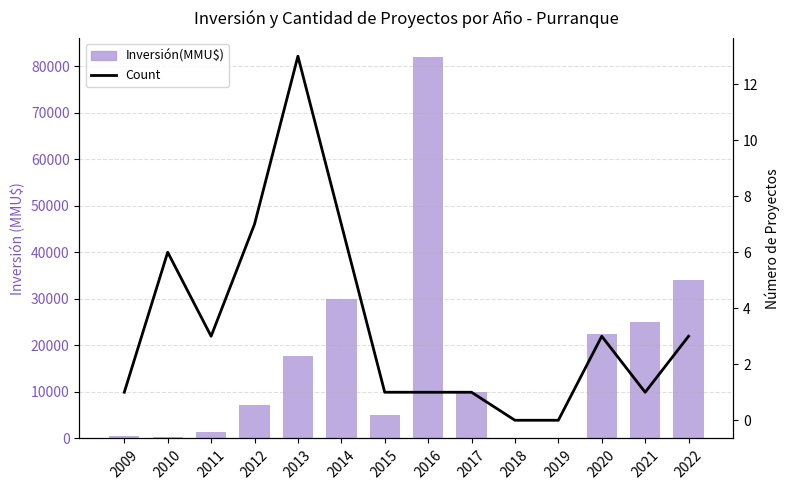

At 2022, list the series in order from largest to smallest.

Inversión(MMU$), Count